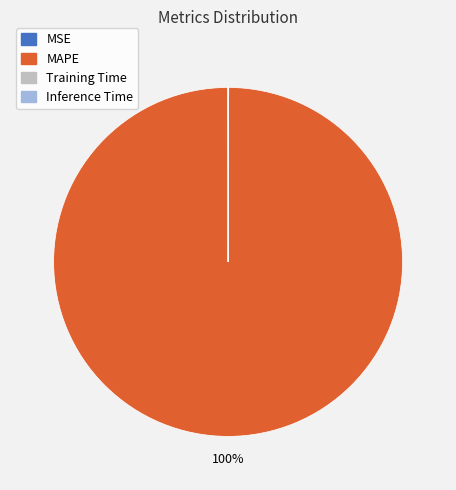

To the nearest percent, what is the difference between the largest and smallest slice percentages?

100%